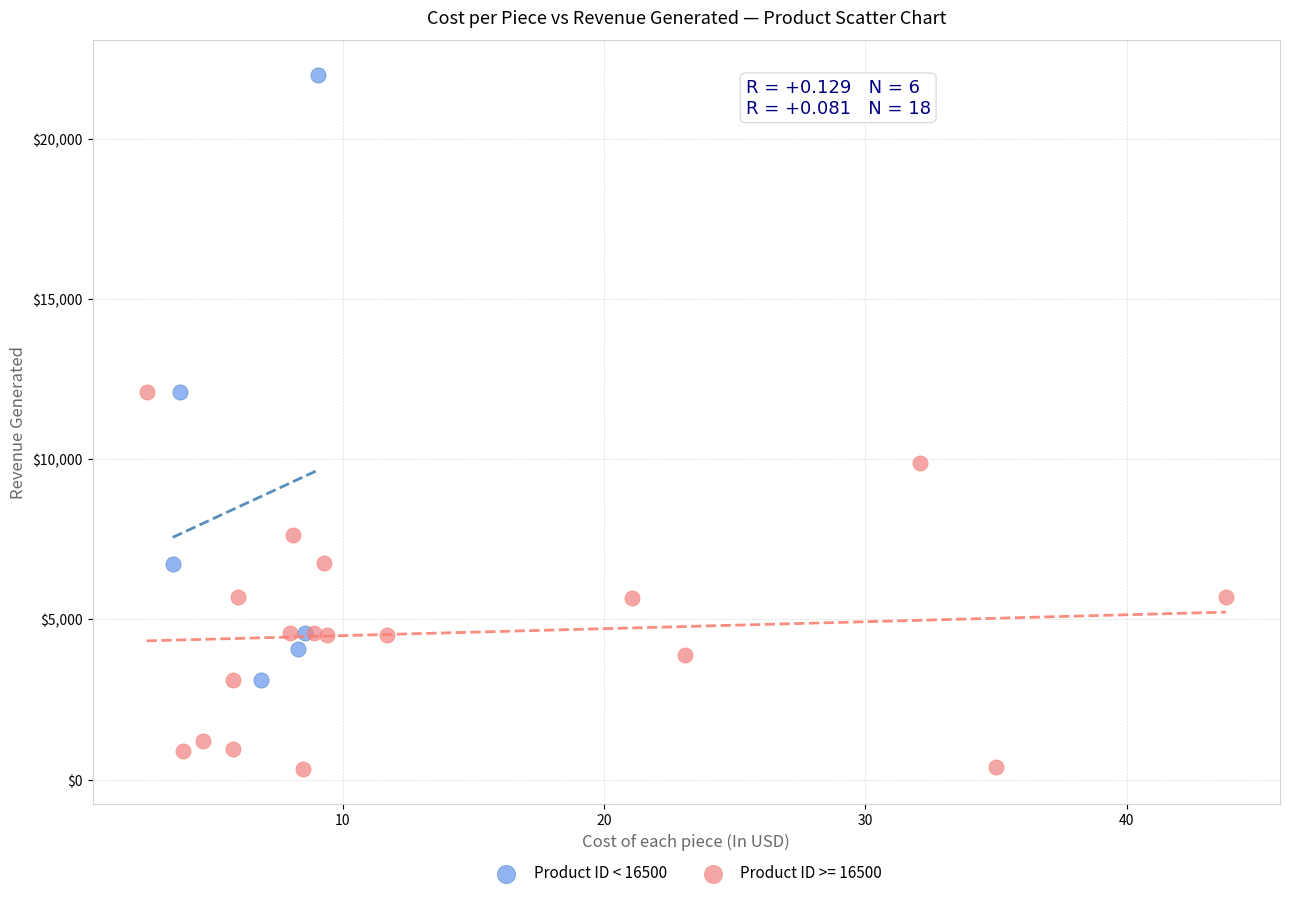

Which series has the largest Y range (max minus min)?

Product ID < 16500